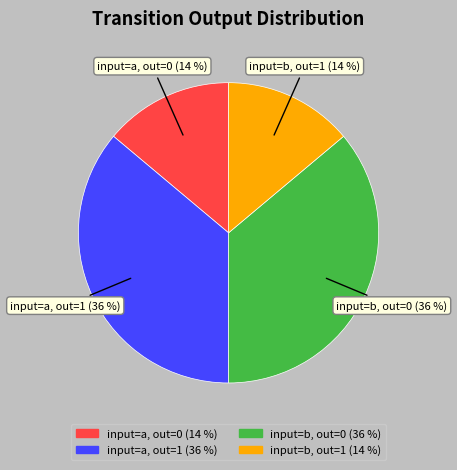

Approximately how many times larger is the value at input=b, out=0 compared to input=b, out=1?

2.6